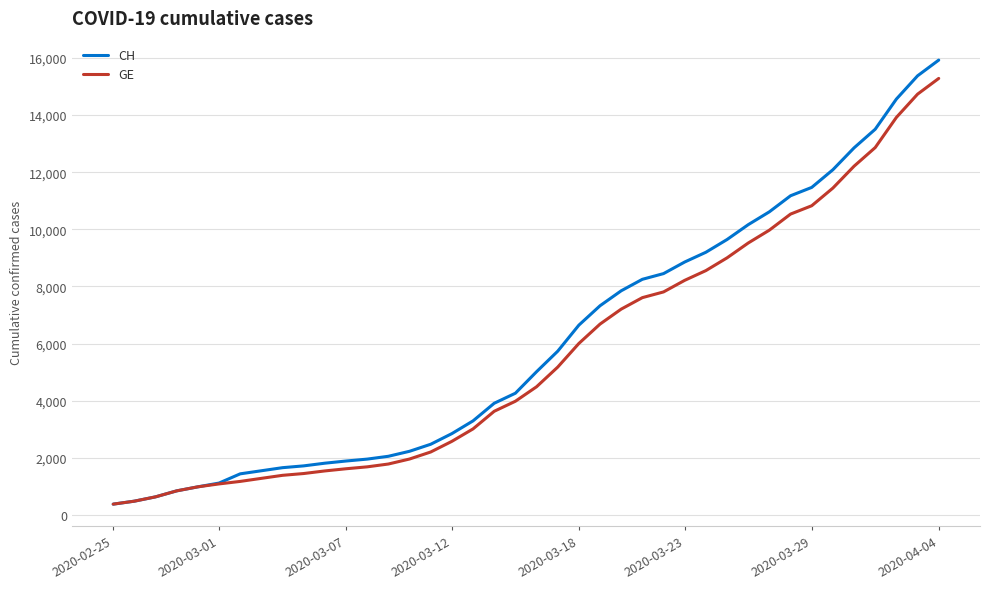

What is the greatest value displayed?

15926